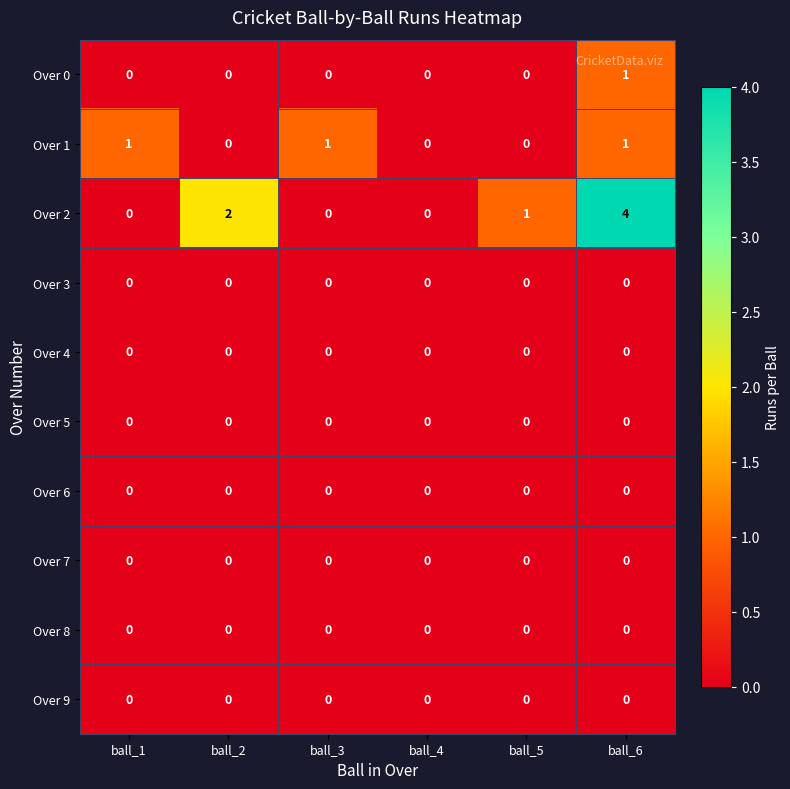

At which category does the chart reach its peak across all series?

ball_6